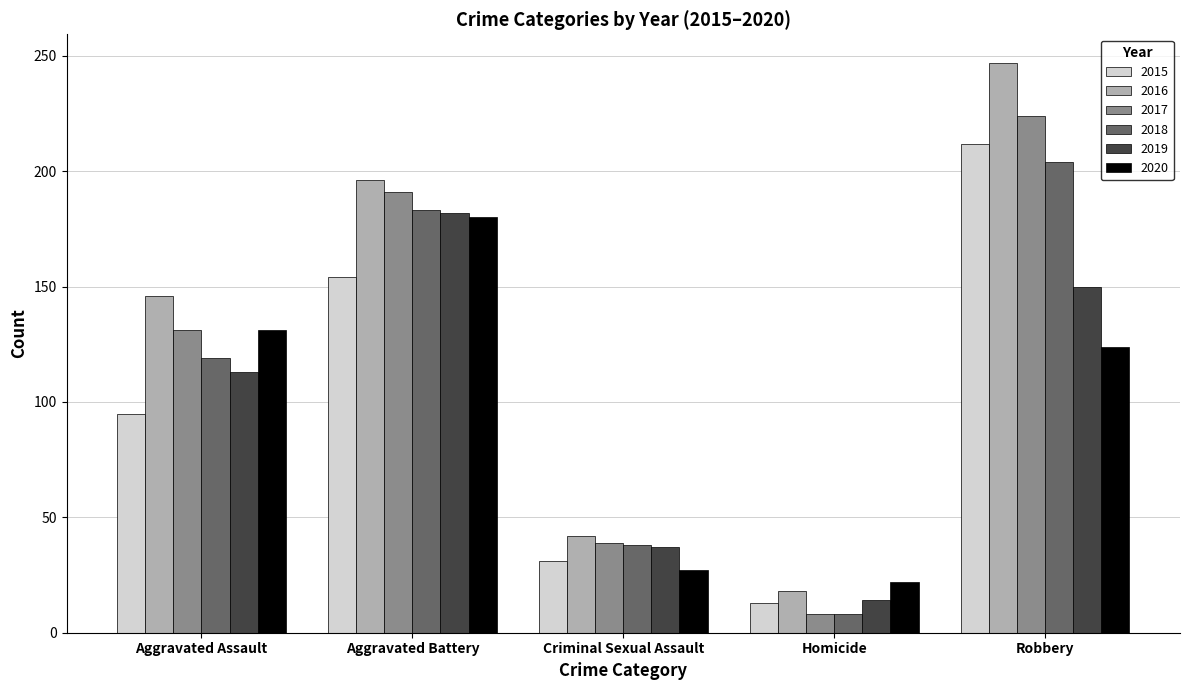

Reading left to right, list all the values displayed in this chart.

2015: 95	154	31	13	212
2016: 146	196	42	18	247
2017: 131	191	39	8	224
2018: 119	183	38	8	204
2019: 113	182	37	14	150
2020: 131	180	27	22	124